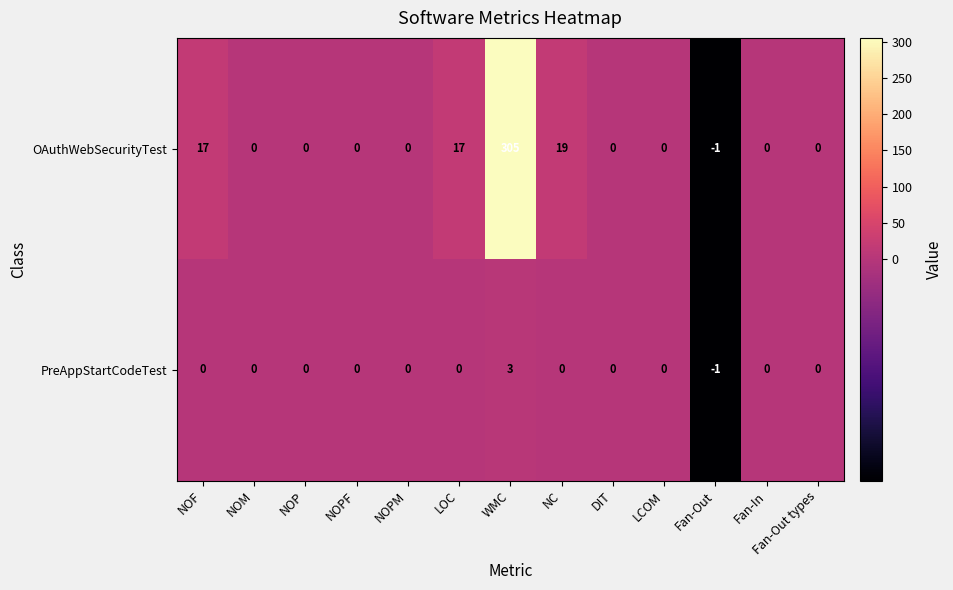

Count the number of categories in the chart.

13